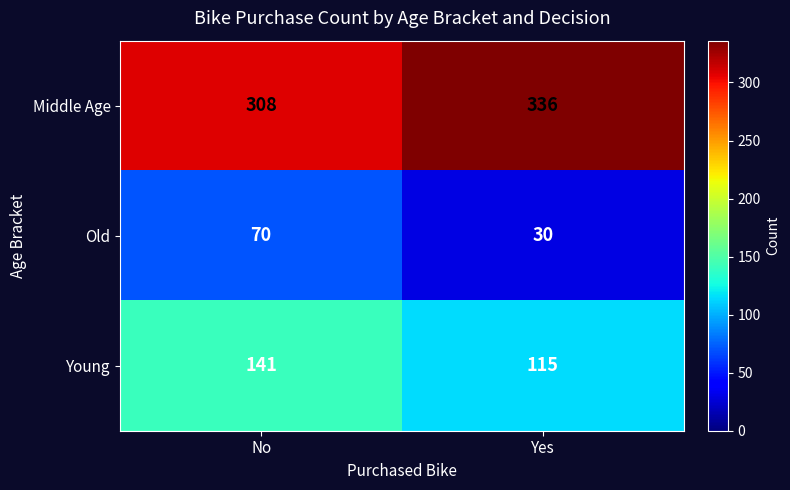

What value does the Middle Age series have at Yes, to the nearest 10?

340